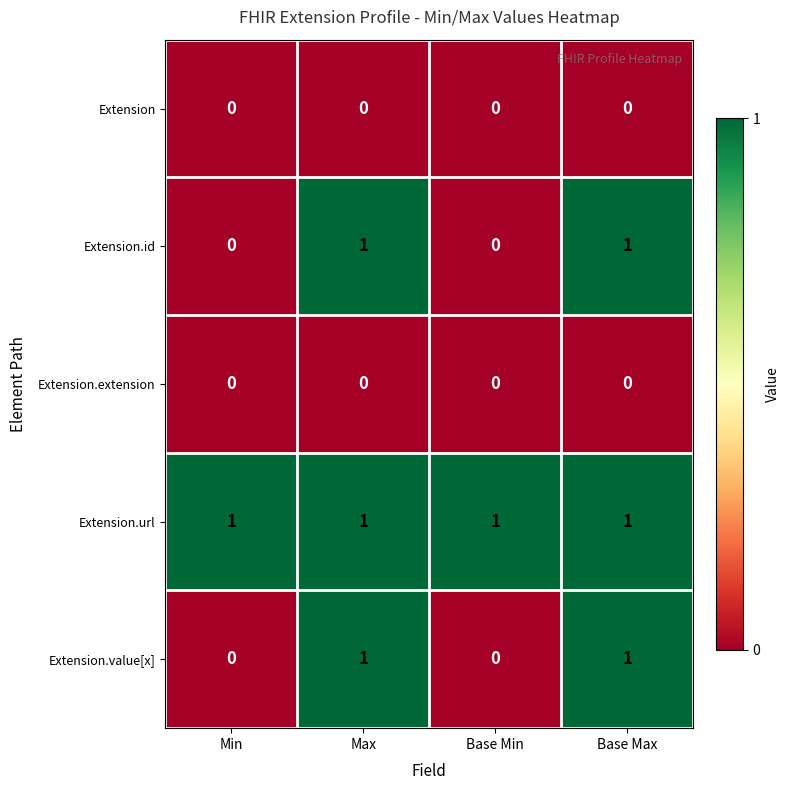

Which series has the largest total across all categories?

Extension.url